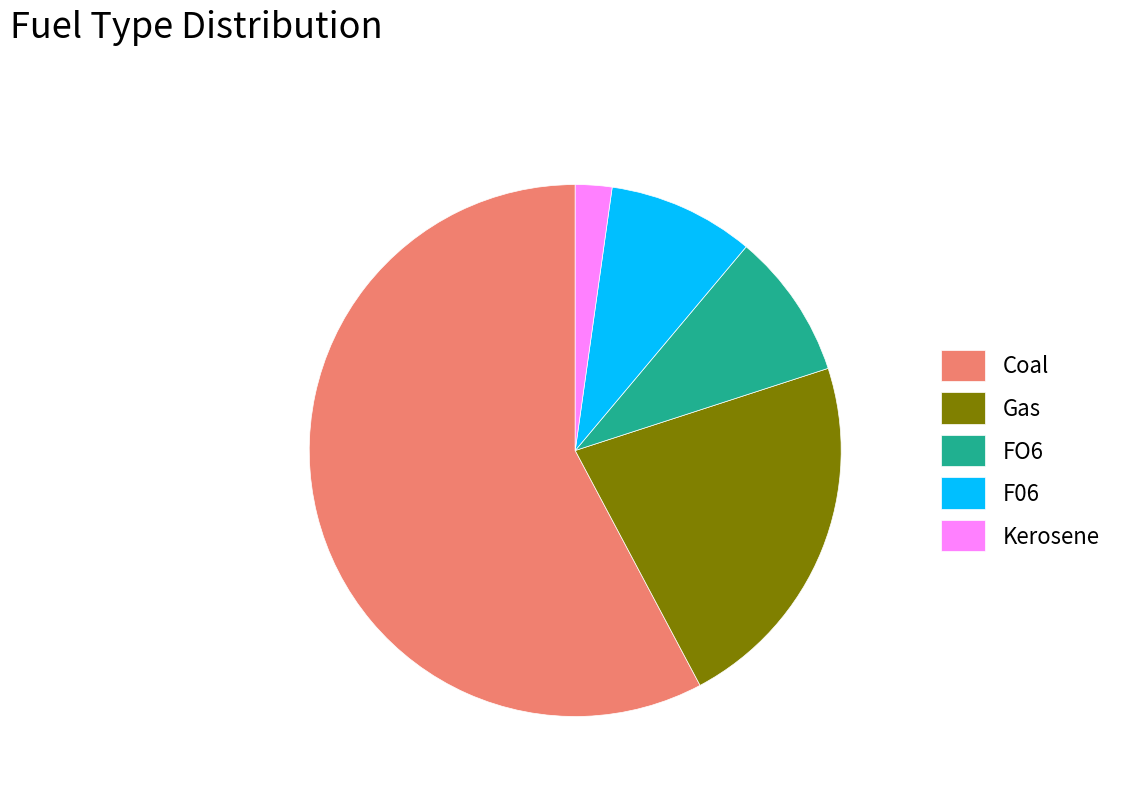

Which has a higher value, Coal or Gas?

Coal